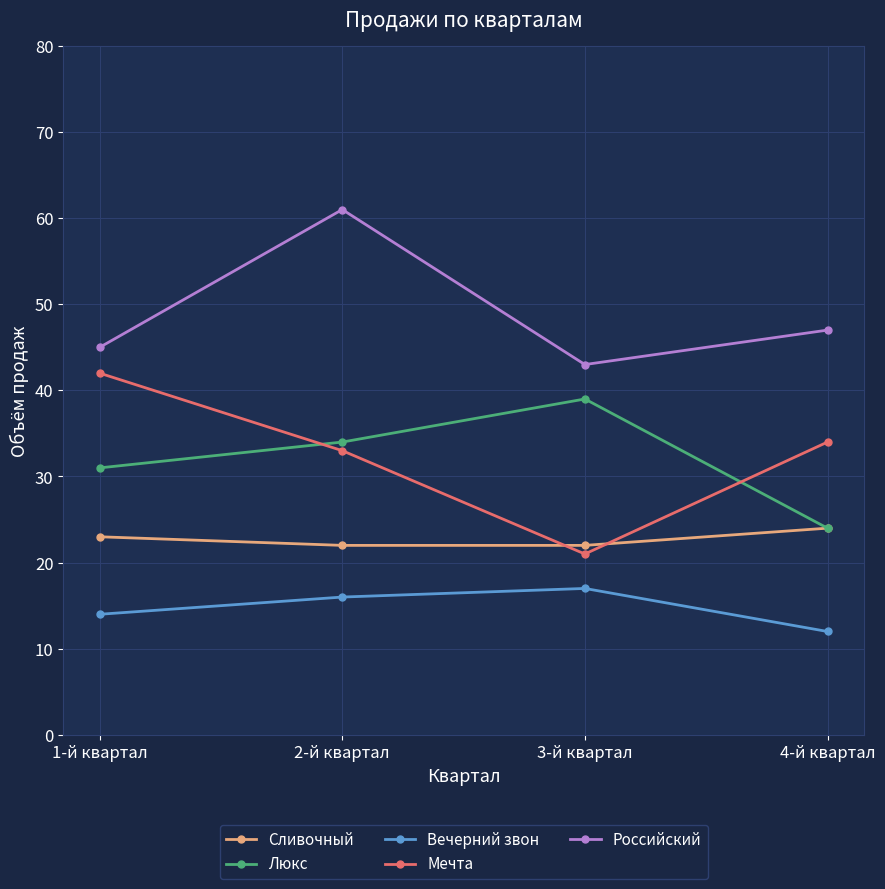

What is the approximate value of Вечерний звон at 4-й квартал?

12